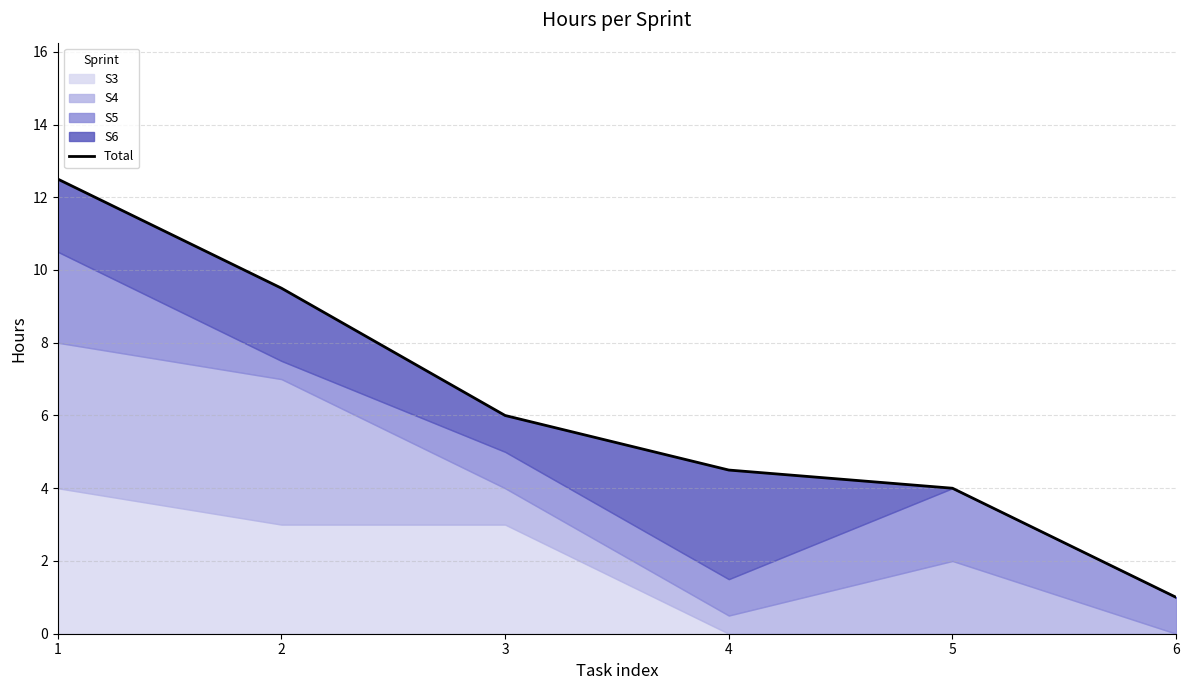

What is the approximate value at 1?

12.5